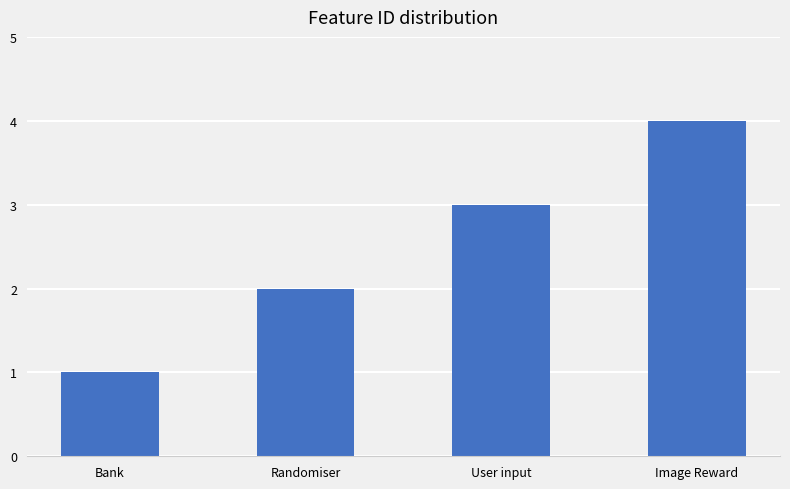

What position from the left is Randomiser?

2